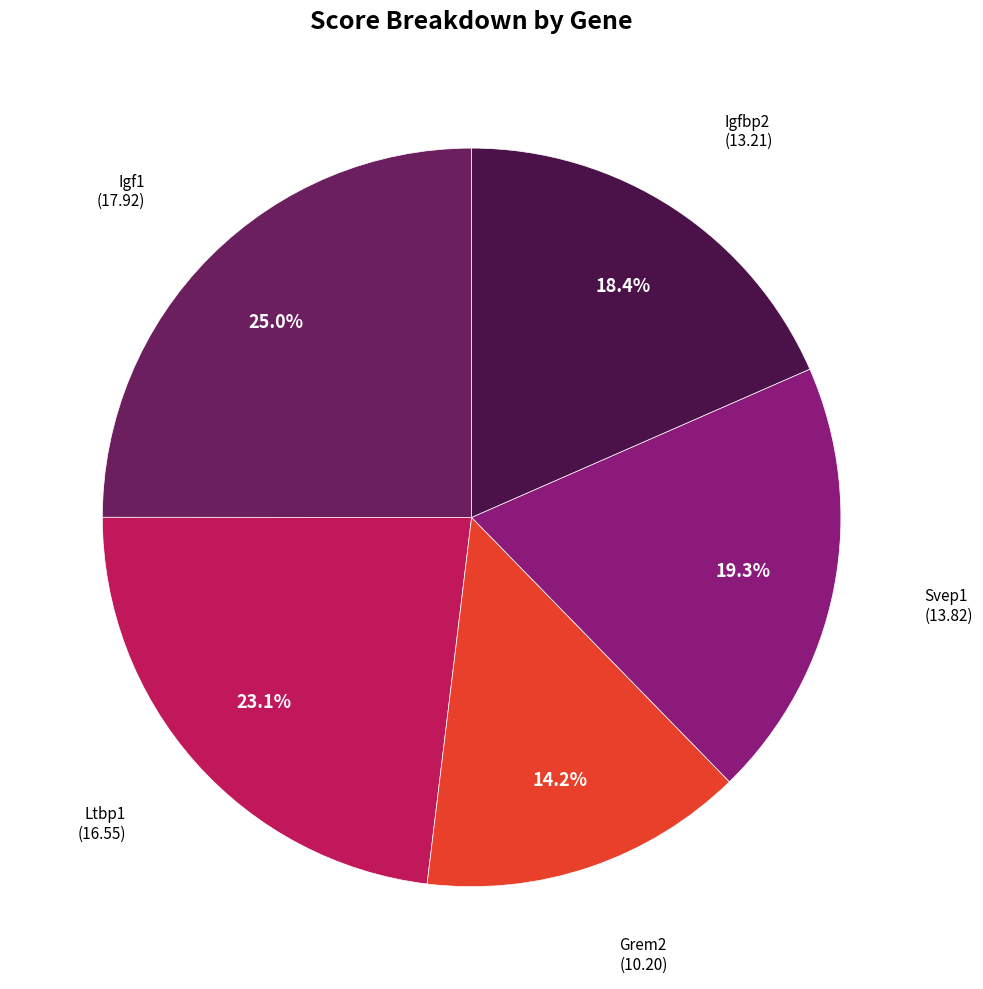

Is there a majority slice in this chart?

No